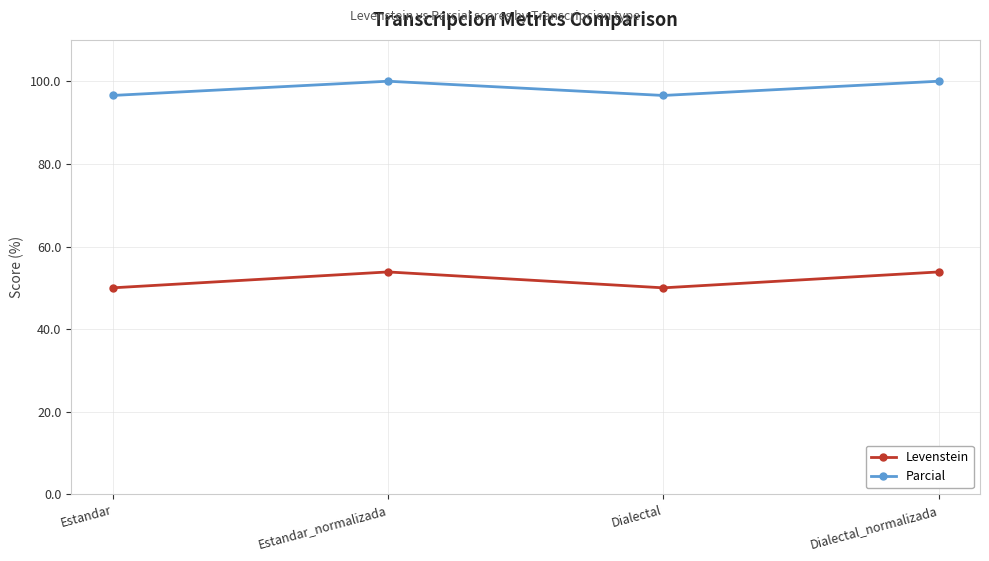

Reading left to right, what are all the values shown in this chart?

Levenstein: Estandar=50.0	Estandar_normalizada=53.8	Dialectal=50.0	Dialectal_normalizada=53.8
Parcial: Estandar=96.6	Estandar_normalizada=100.0	Dialectal=96.6	Dialectal_normalizada=100.0